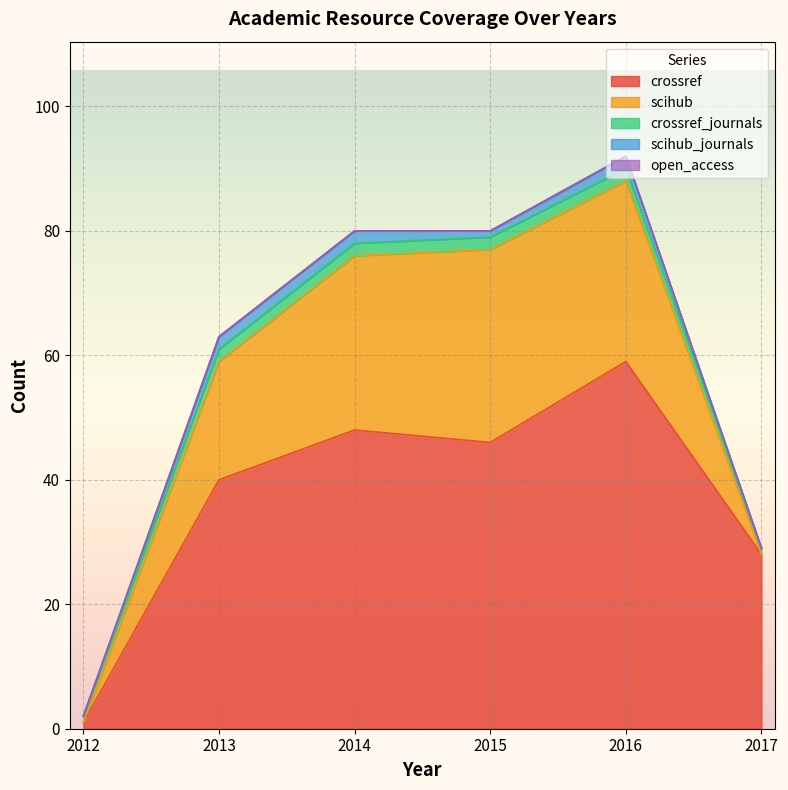

Count the number of data series in this chart.

5